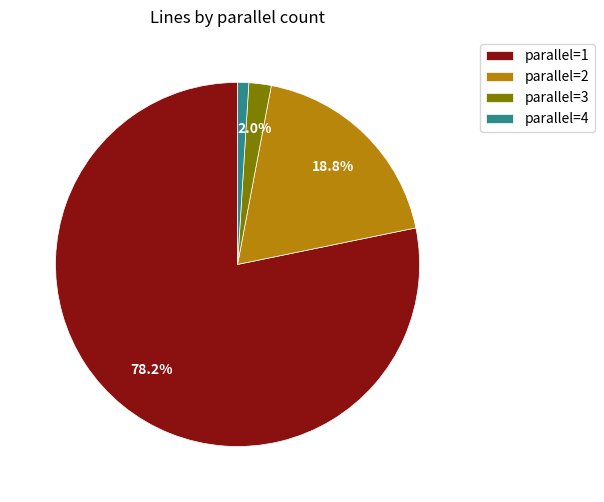

What is the majority slice?

parallel=1